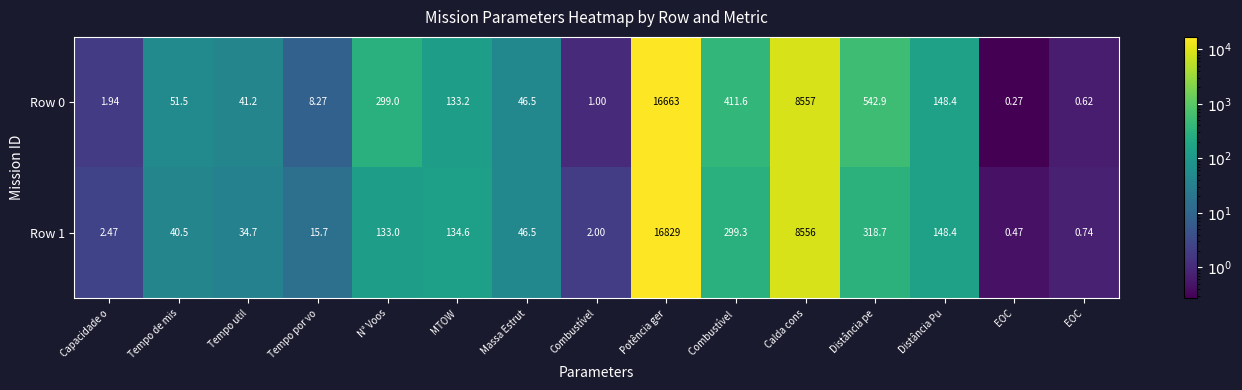

Count the number of categories in the chart.

15